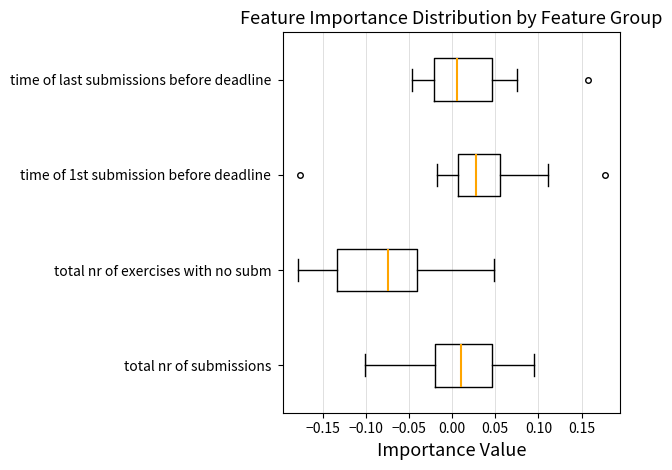

Which box has the furthest to the left median line?

total nr of exercises with no subm